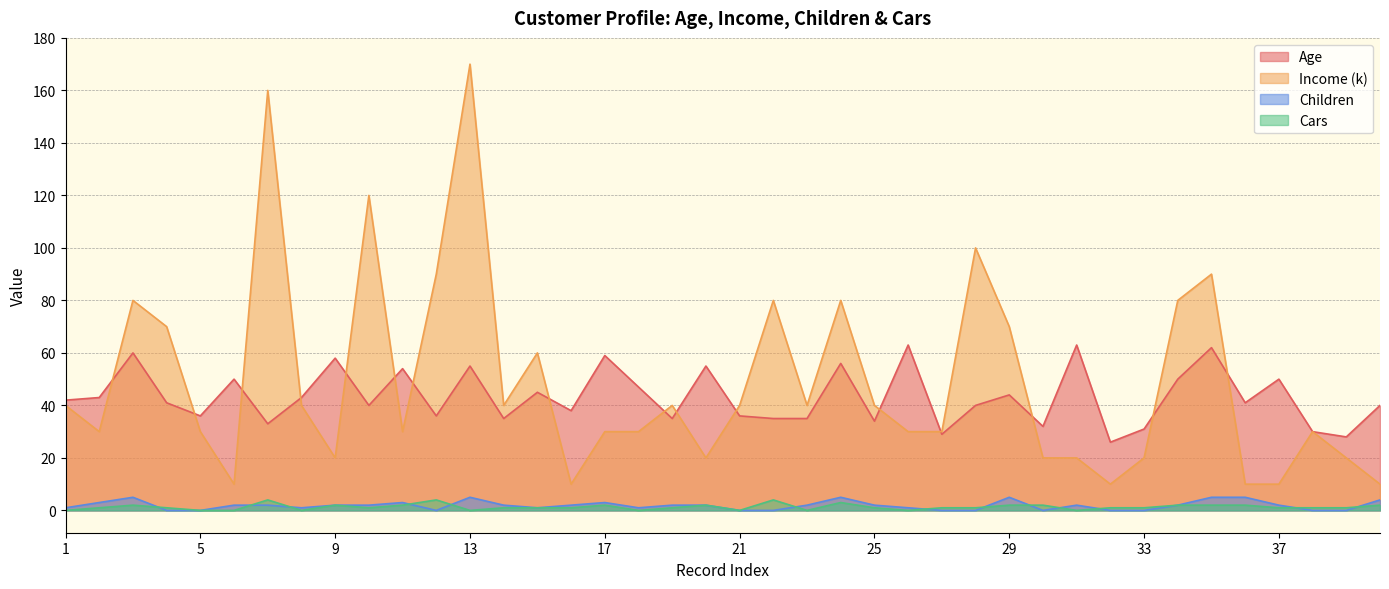

At which category is the sum across all series the highest?

13